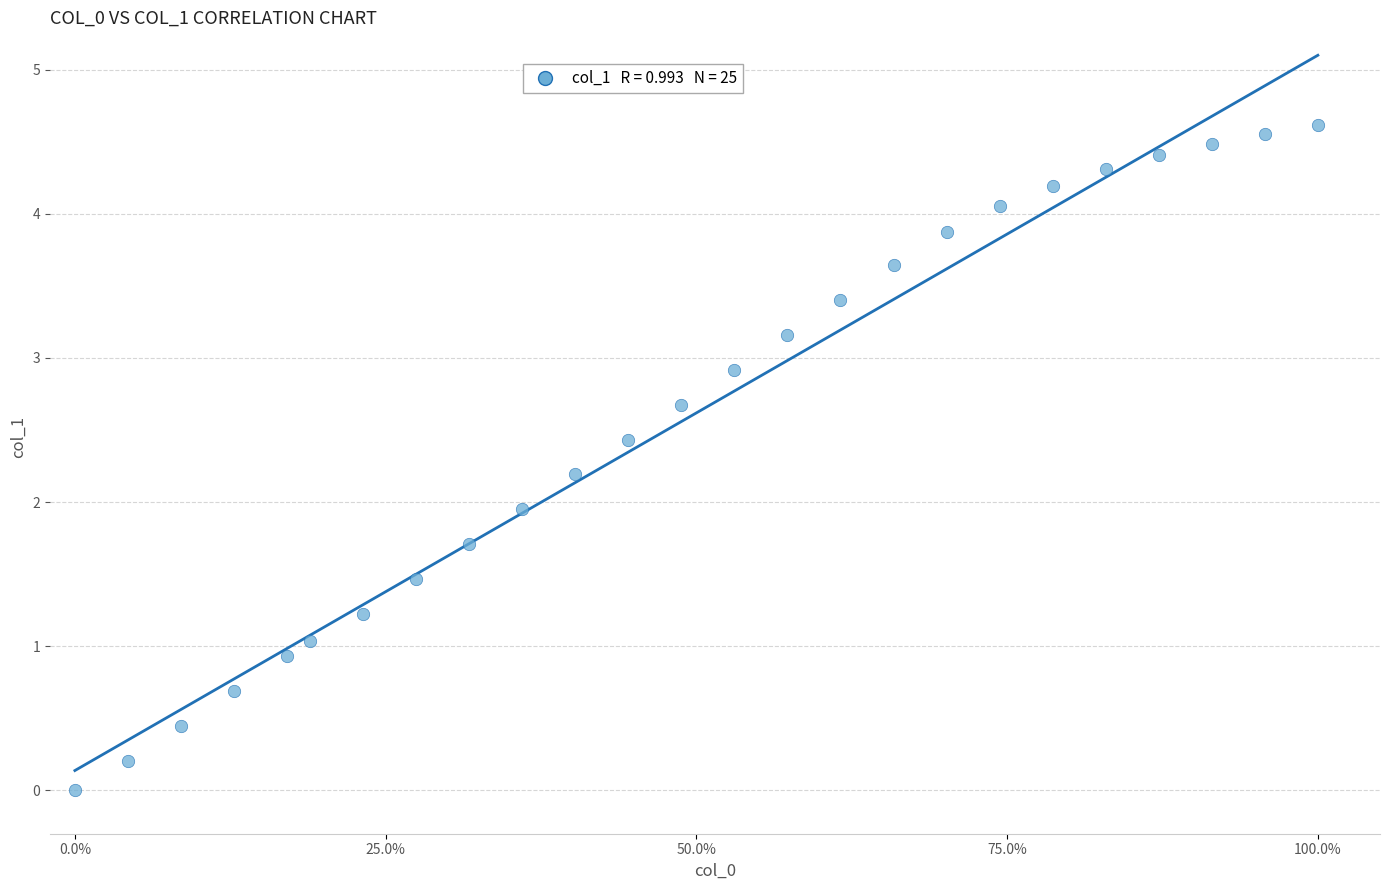

What is the range of Y values (max minus min)?

4.6